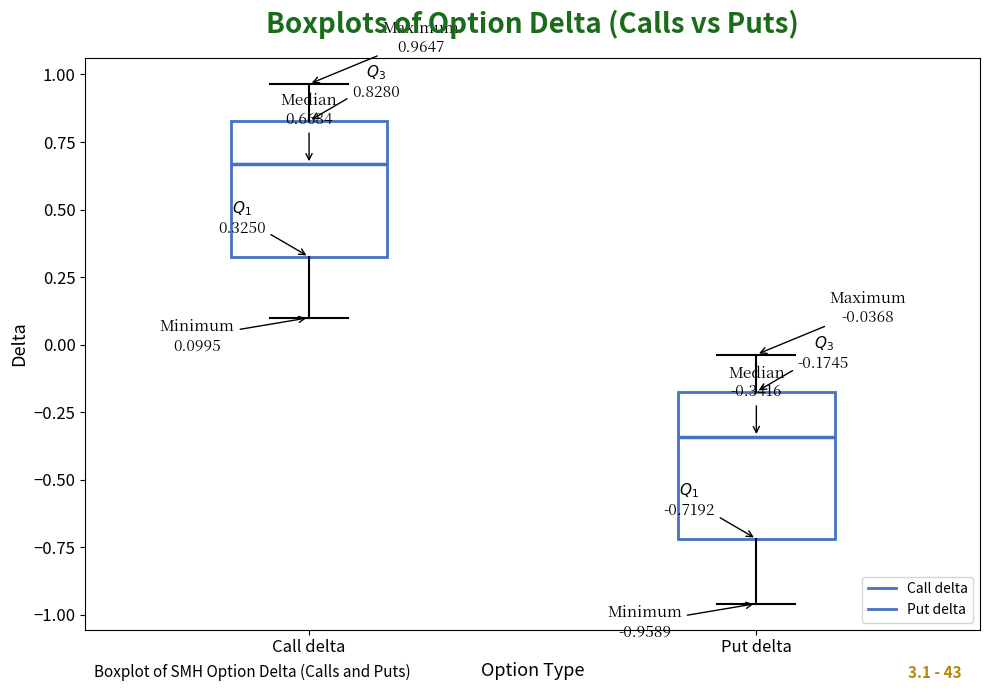

Which box's median line is the highest?

Call delta